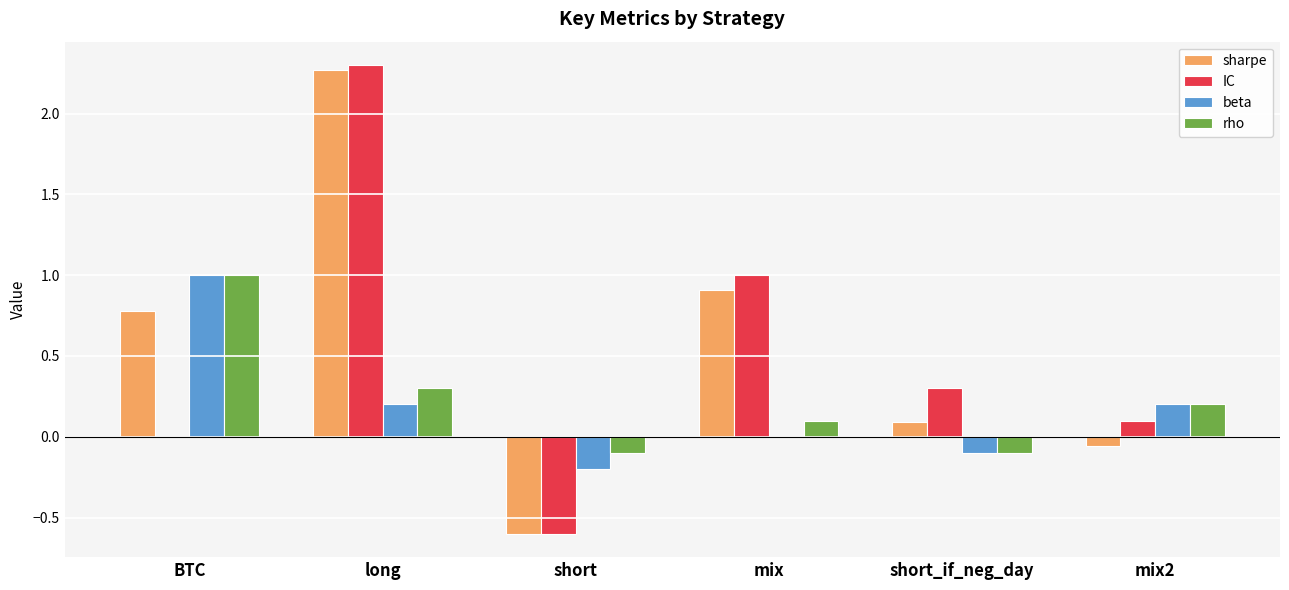

At which category is the sum across all series the highest?

long